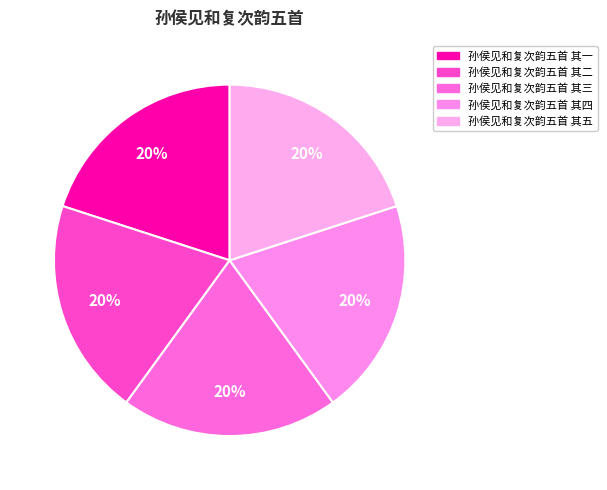

Which category has the biggest portion of the pie?

孙侯见和复次韵五首 其五